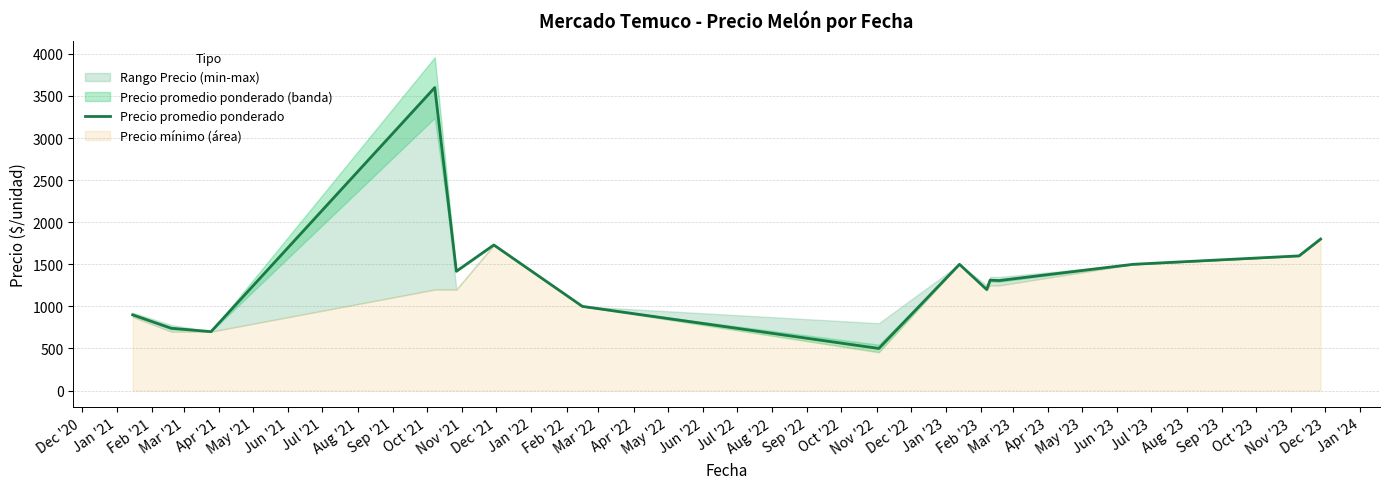

How many points are lower than both their immediate neighbors (excluding endpoints)?

5